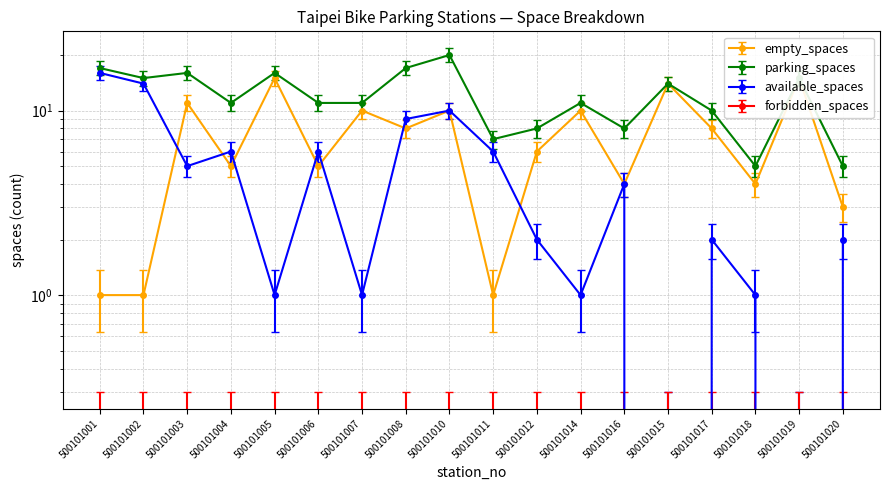

Which series has the largest total across all categories?

parking_spaces